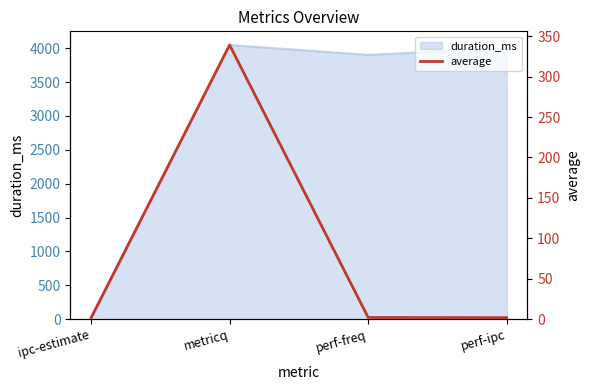

The value at ipc-estimate is 2.4. True or false?

False